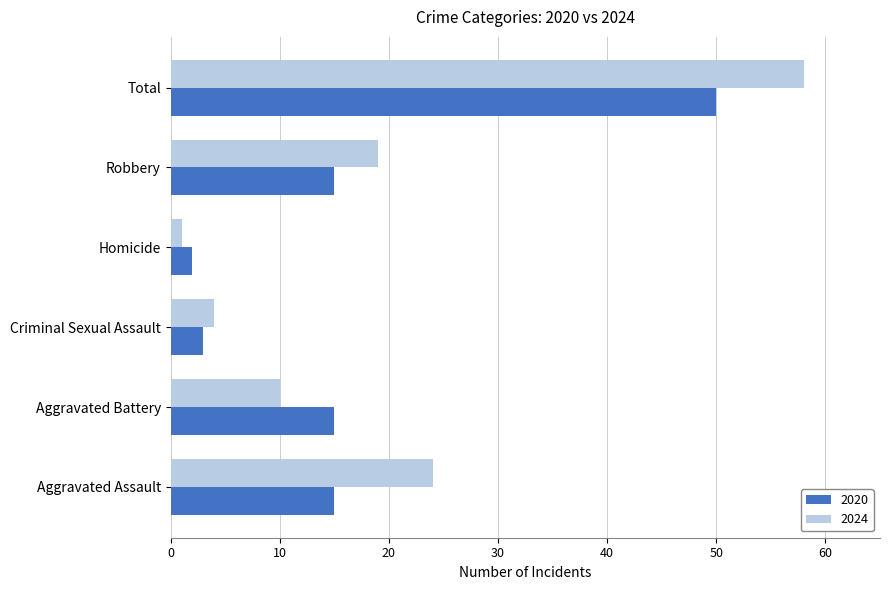

At which category is the sum across all series the highest?

Total